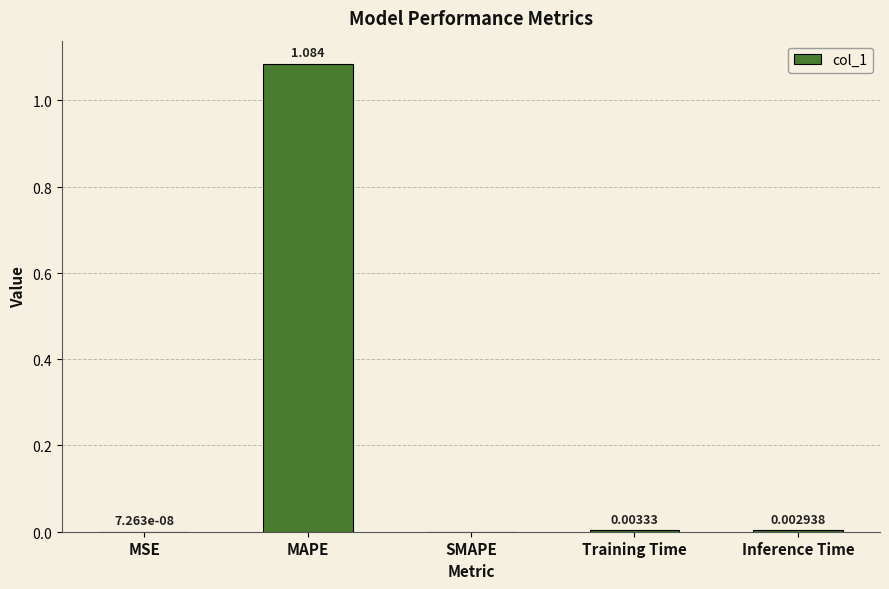

Which has a higher value, SMAPE or Training Time?

Training Time